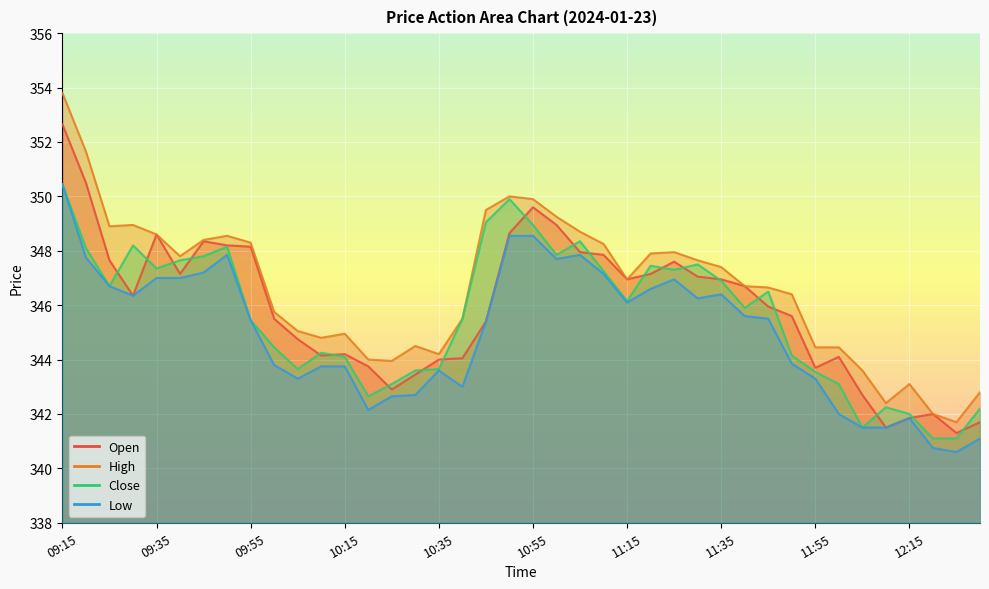

Reading left to right, list all the values displayed in this chart.

Open: 09:15=352.6	09:20=350.5	09:25=347.6	09:30=346.4	09:35=348.6	09:40=347.1	09:45=348.4	09:50=348.2	09:55=348.1	10:00=345.5	10:05=344.8	10:10=344.1	10:15=344.2	10:20=343.8	10:25=342.9	10:30=343.4	10:35=344.0	10:40=344.1	10:45=345.4	10:50=348.6	10:55=349.6	11:00=348.9	11:05=347.9	11:10=347.9	11:15=346.9	11:20=347.1	11:25=347.6	11:30=347.1	11:35=346.9	11:40=346.7	11:45=345.9	11:50=345.6	11:55=343.7	12:00=344.1	12:05=342.7	12:10=341.5	12:15=341.9	12:20=342.0	12:25=341.3	12:30=341.7
High: 09:15=353.8	09:20=351.6	09:25=348.9	09:30=348.9	09:35=348.6	09:40=347.8	09:45=348.4	09:50=348.6	09:55=348.3	10:00=345.8	10:05=345.1	10:10=344.8	10:15=344.9	10:20=344.0	10:25=343.9	10:30=344.5	10:35=344.2	10:40=345.5	10:45=349.5	10:50=350.0	10:55=349.9	11:00=349.2	11:05=348.7	11:10=348.2	11:15=346.9	11:20=347.9	11:25=347.9	11:30=347.6	11:35=347.4	11:40=346.7	11:45=346.6	11:50=346.4	11:55=344.4	12:00=344.4	12:05=343.6	12:10=342.4	12:15=343.1	12:20=342.0	12:25=341.7	12:30=342.8
Close: 09:15=350.4	09:20=348.1	09:25=346.7	09:30=348.2	09:35=347.4	09:40=347.6	09:45=347.8	09:50=348.1	09:55=345.4	10:00=344.4	10:05=343.6	10:10=344.2	10:15=344.1	10:20=342.6	10:25=343.1	10:30=343.6	10:35=343.6	10:40=345.5	10:45=349.1	10:50=349.9	10:55=348.9	11:00=347.9	11:05=348.4	11:10=347.2	11:15=346.1	11:20=347.4	11:25=347.3	11:30=347.5	11:35=346.9	11:40=345.9	11:45=346.5	11:50=344.1	11:55=343.6	12:00=343.1	12:05=341.5	12:10=342.2	12:15=342.0	12:20=341.1	12:25=341.1	12:30=342.2
Low: 09:15=350.4	09:20=347.8	09:25=346.7	09:30=346.4	09:35=347.0	09:40=347.0	09:45=347.2	09:50=347.9	09:55=345.4	10:00=343.8	10:05=343.3	10:10=343.8	10:15=343.8	10:20=342.1	10:25=342.6	10:30=342.7	10:35=343.6	10:40=343.0	10:45=345.4	10:50=348.6	10:55=348.6	11:00=347.7	11:05=347.9	11:10=347.1	11:15=346.1	11:20=346.6	11:25=346.9	11:30=346.2	11:35=346.4	11:40=345.6	11:45=345.5	11:50=343.9	11:55=343.3	12:00=342.0	12:05=341.5	12:10=341.5	12:15=341.9	12:20=340.8	12:25=340.6	12:30=341.1